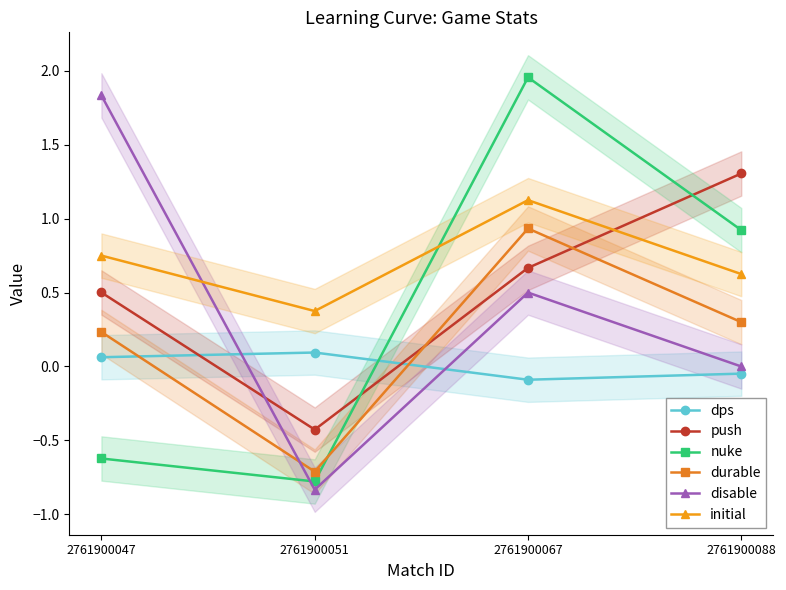

At which category is the sum across all series the highest?

2761900067